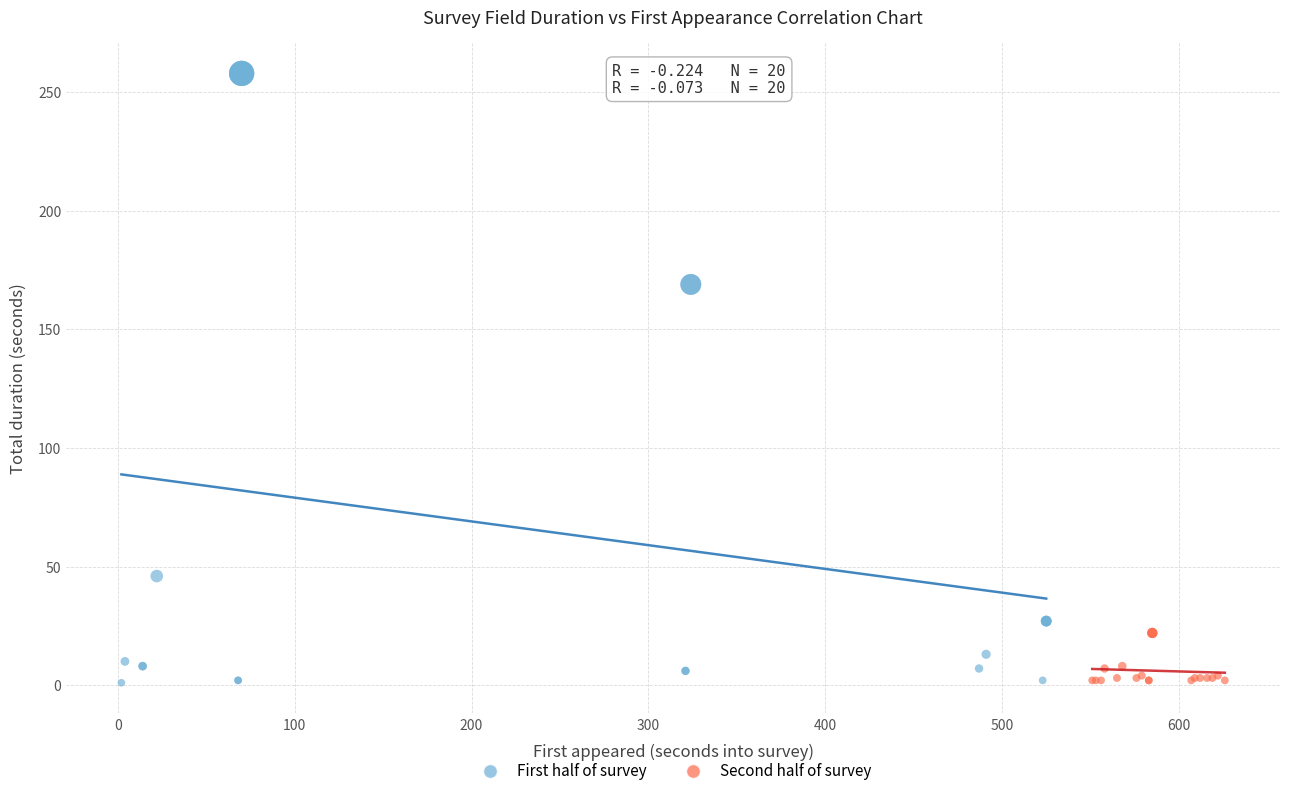

Which series contains the highest Y value?

First half of survey